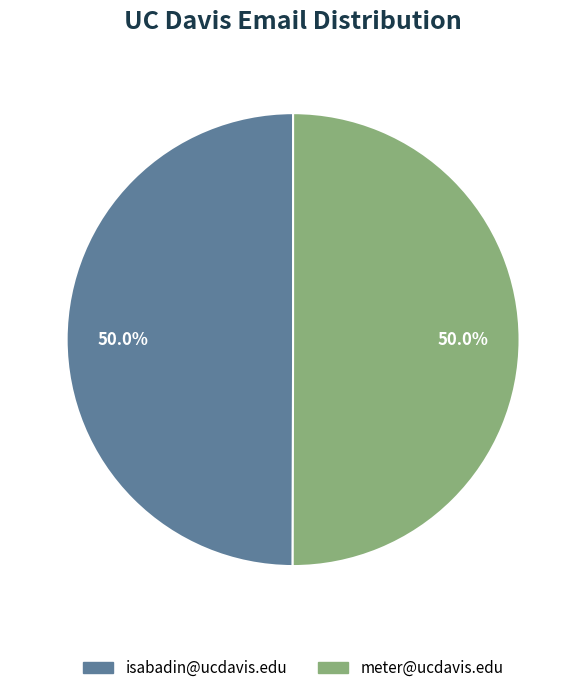

Approximately how many times larger is the value at meter@ucdavis.edu compared to isabadin@ucdavis.edu?

1.0